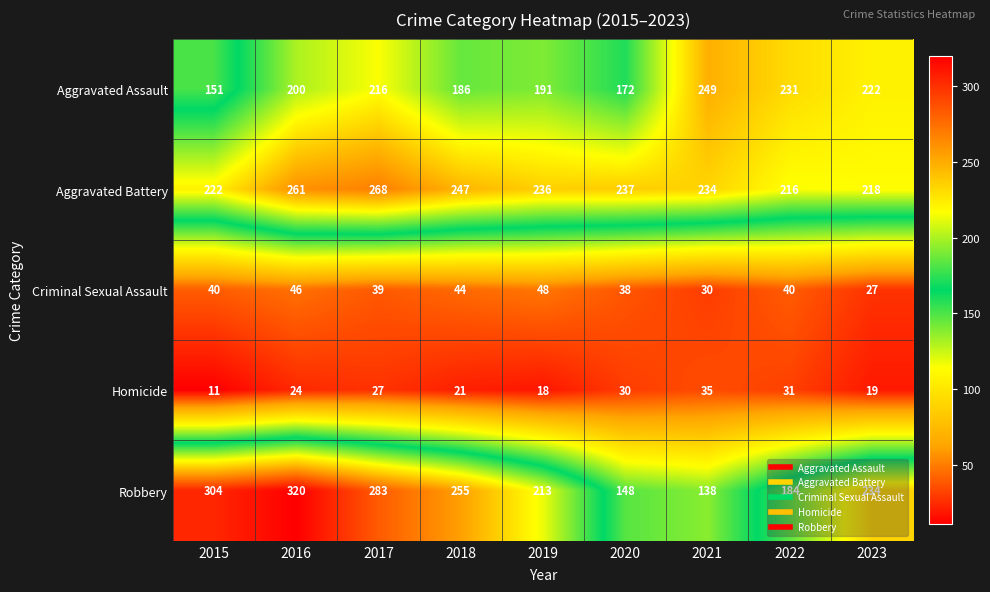

Is it true that Robbery equals 203 at 2021?

False